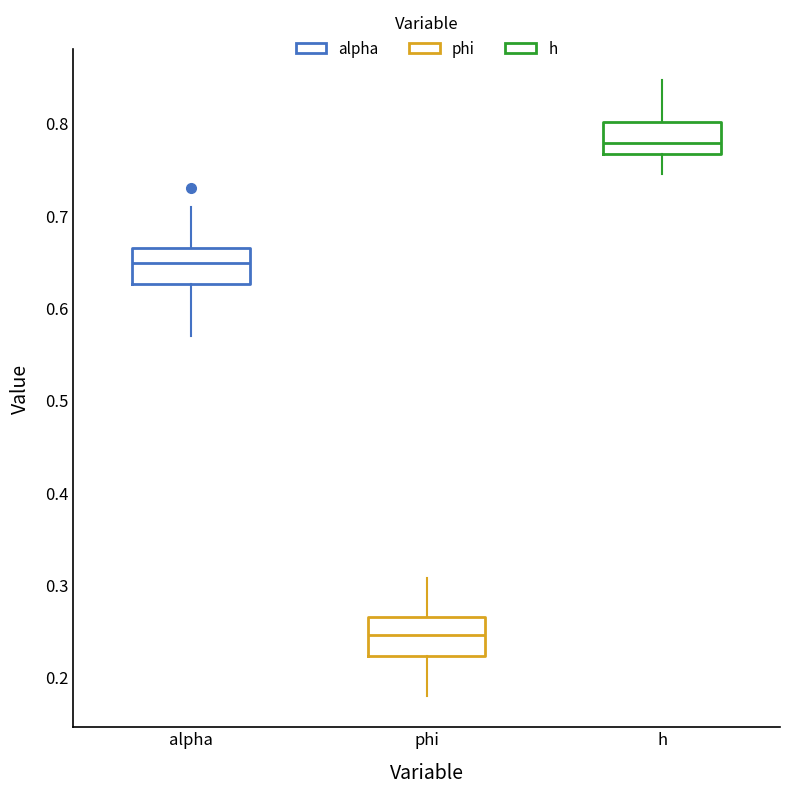

Which box's median line is the highest?

h